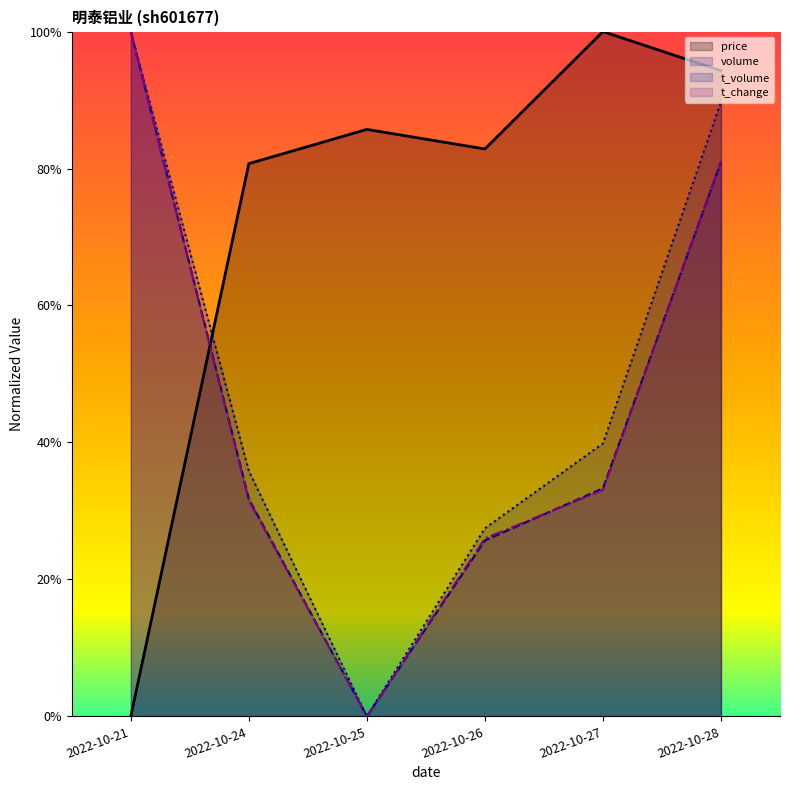

At which category does price reach its first local valley?

2022-10-26